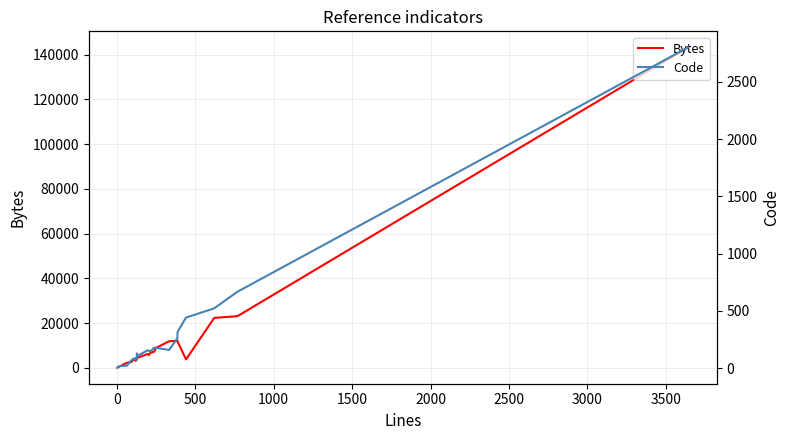

True or false: Bytes and Code cross at least once.

False